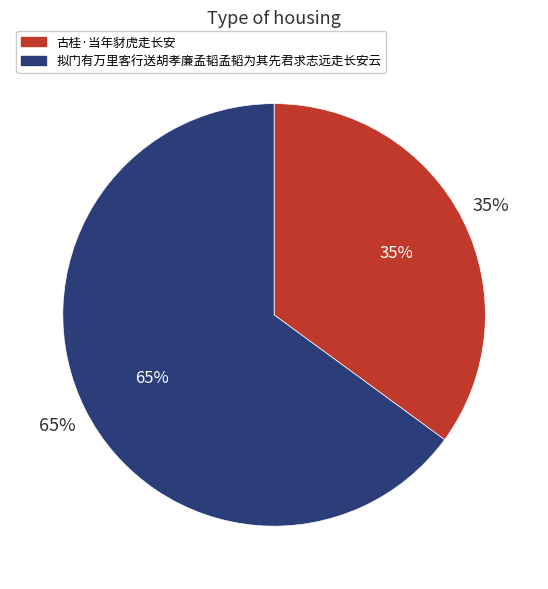

Which slice is the smallest?

古桂·当年豺虎走长安